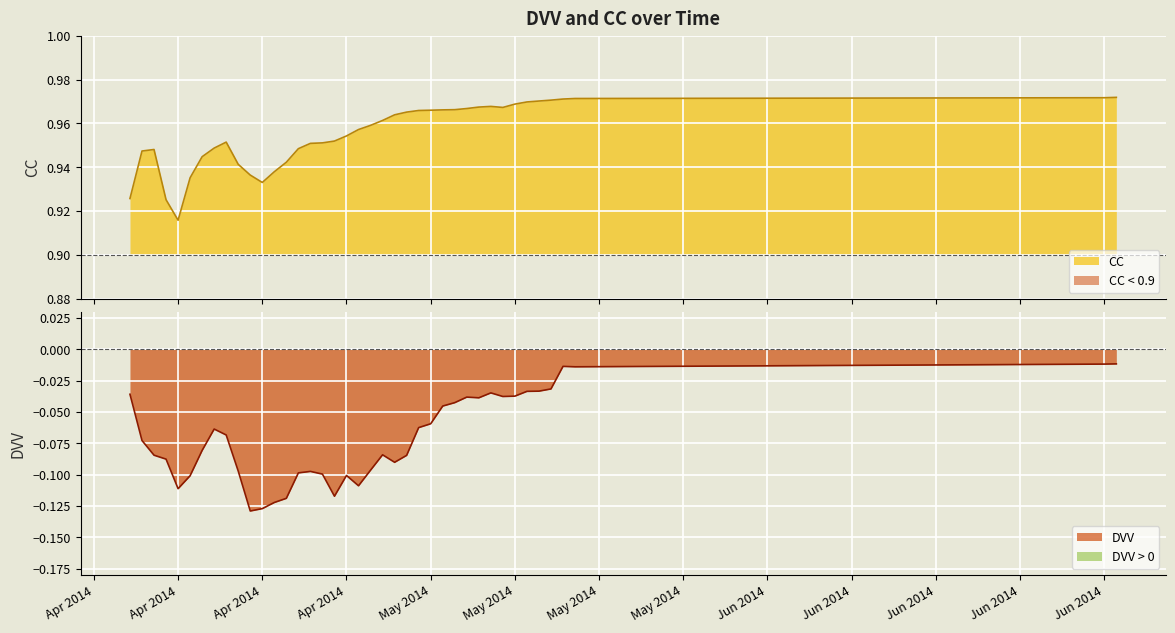

True or false: DVV and CC intersect in this chart.

False